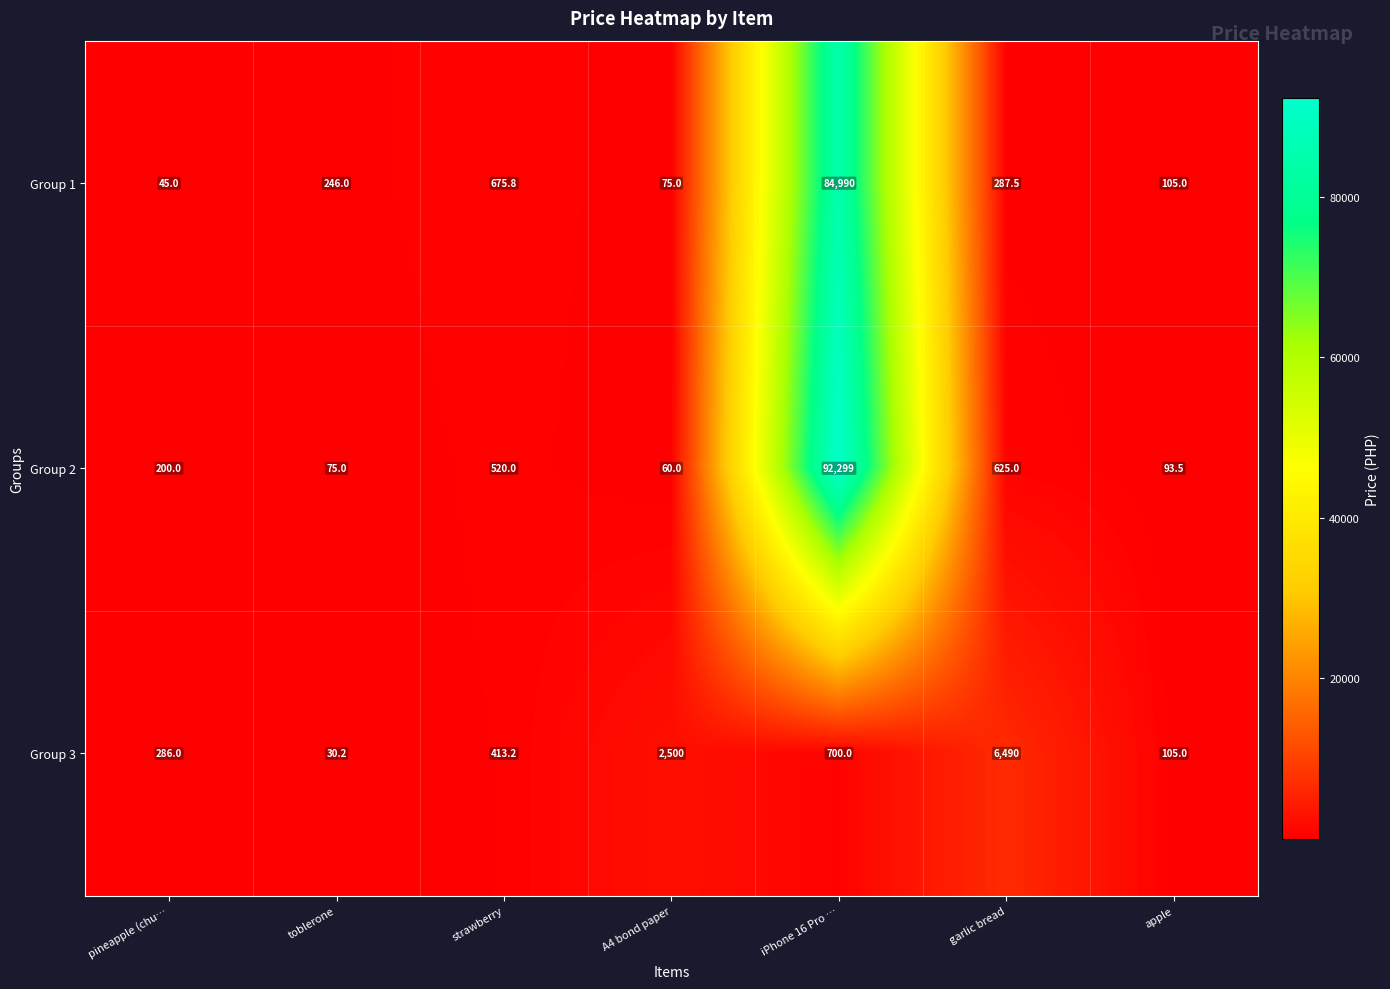

What is the difference between the maximum and minimum values in the Group 2 series?

92239.0